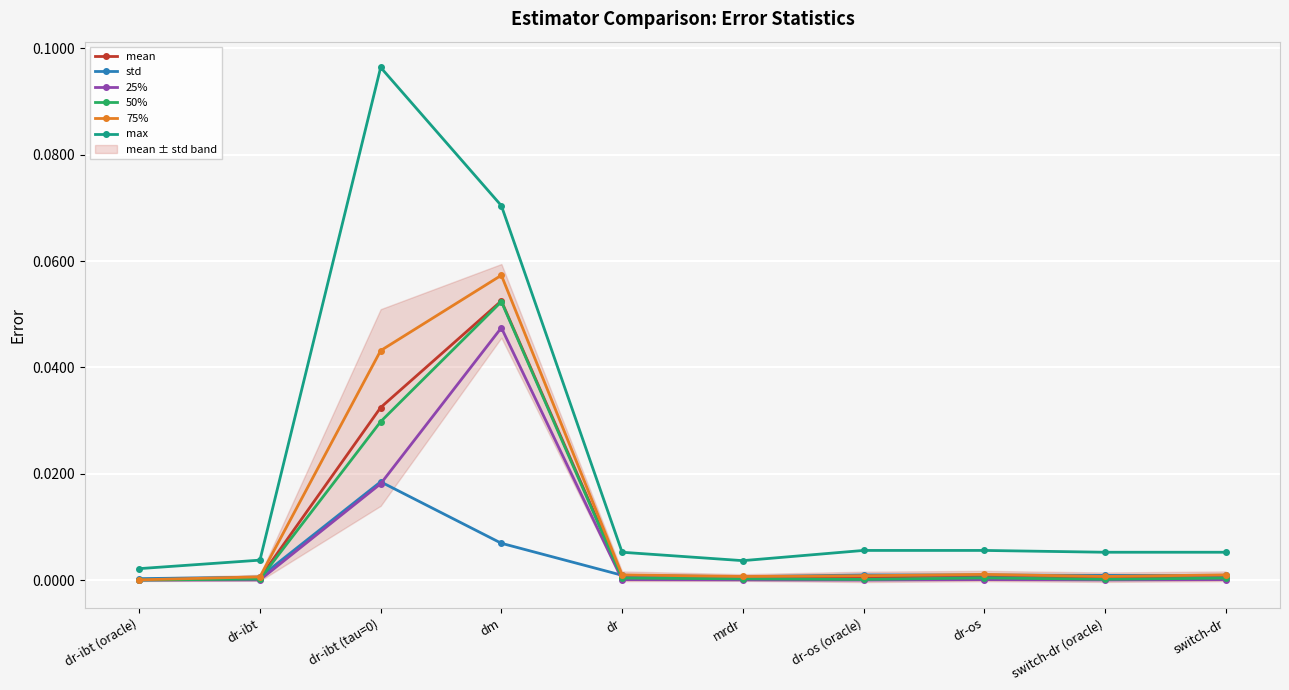

Reading left to right, transcribe all the data shown in this chart.

mean: 0.0	0.0	0.0	0.1	0.0	0.0	0.0	0.0	0.0	0.0
std: 0.0	0.0	0.0	0.0	0.0	0.0	0.0	0.0	0.0	0.0
25%: 0.0	0.0	0.0	0.0	0.0	0.0	0.0	0.0	0.0	0.0
50%: 0.0	0.0	0.0	0.1	0.0	0.0	0.0	0.0	0.0	0.0
75%: 0.0	0.0	0.0	0.1	0.0	0.0	0.0	0.0	0.0	0.0
max: 0.0	0.0	0.1	0.1	0.0	0.0	0.0	0.0	0.0	0.0